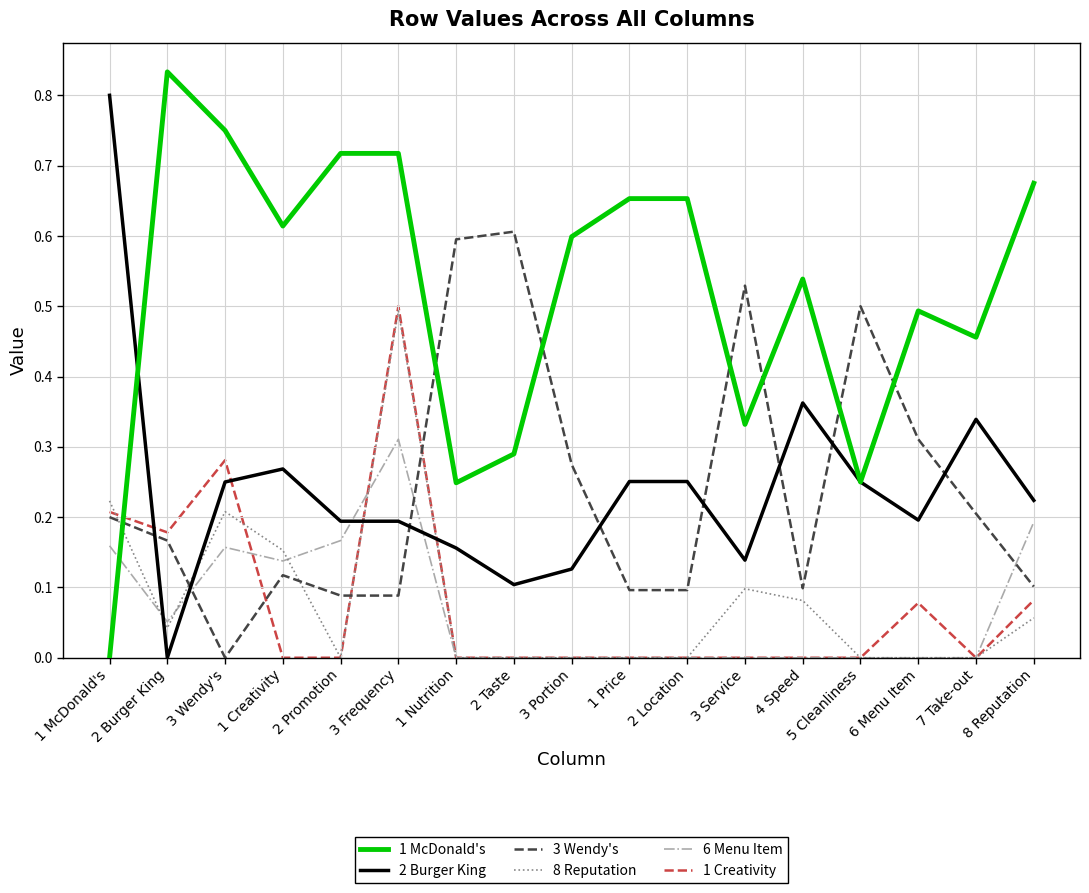

True or false: 8 Reputation has a value of 0.2 at 1 Price.

False